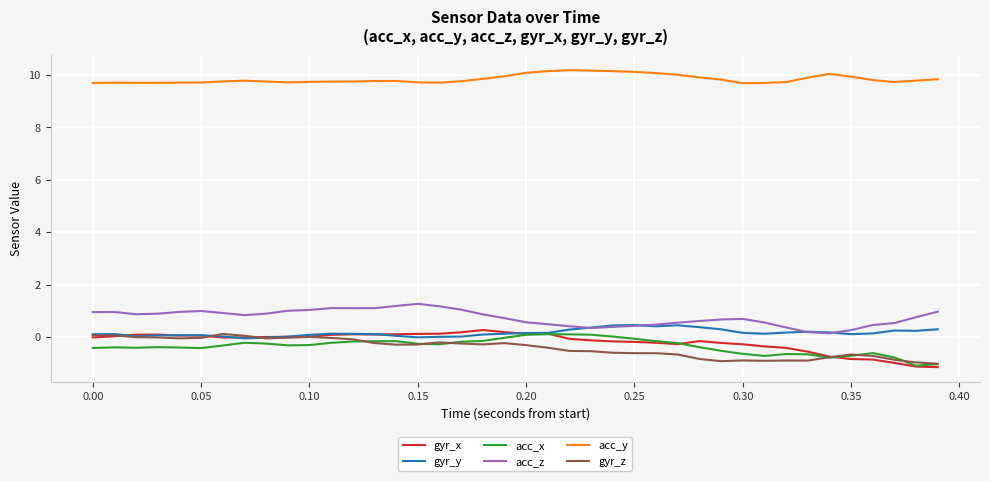

True or false: gyr_y has more than 2 points higher than both neighbors.

True